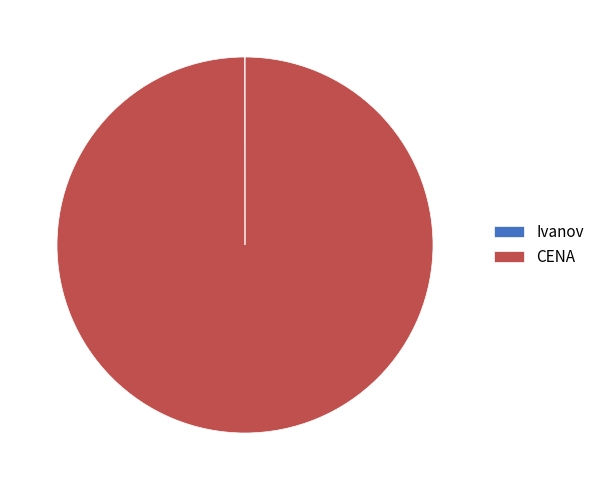

Does CENA represent more than half of the total?

Yes